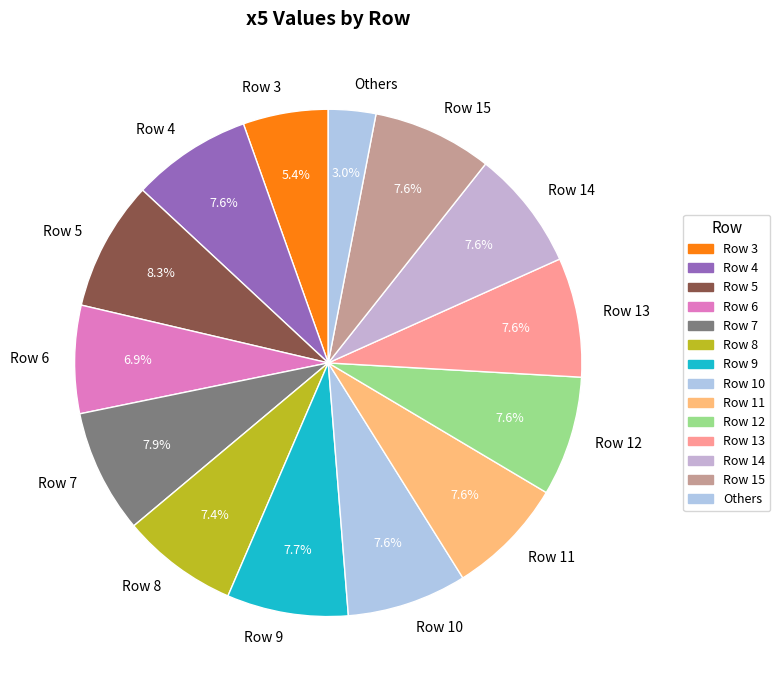

True or false: Row 7 accounts for 8% of the total.

True